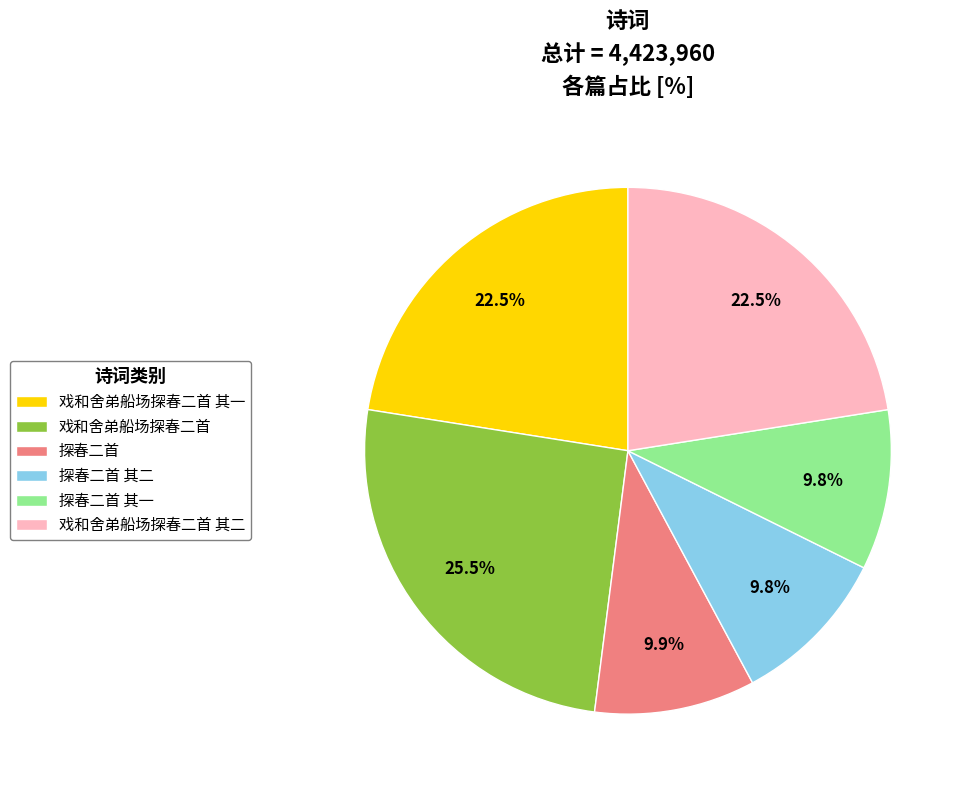

Between 探春二首 其二 and 戏和舍弟船场探春二首 其二, which is larger?

戏和舍弟船场探春二首 其二